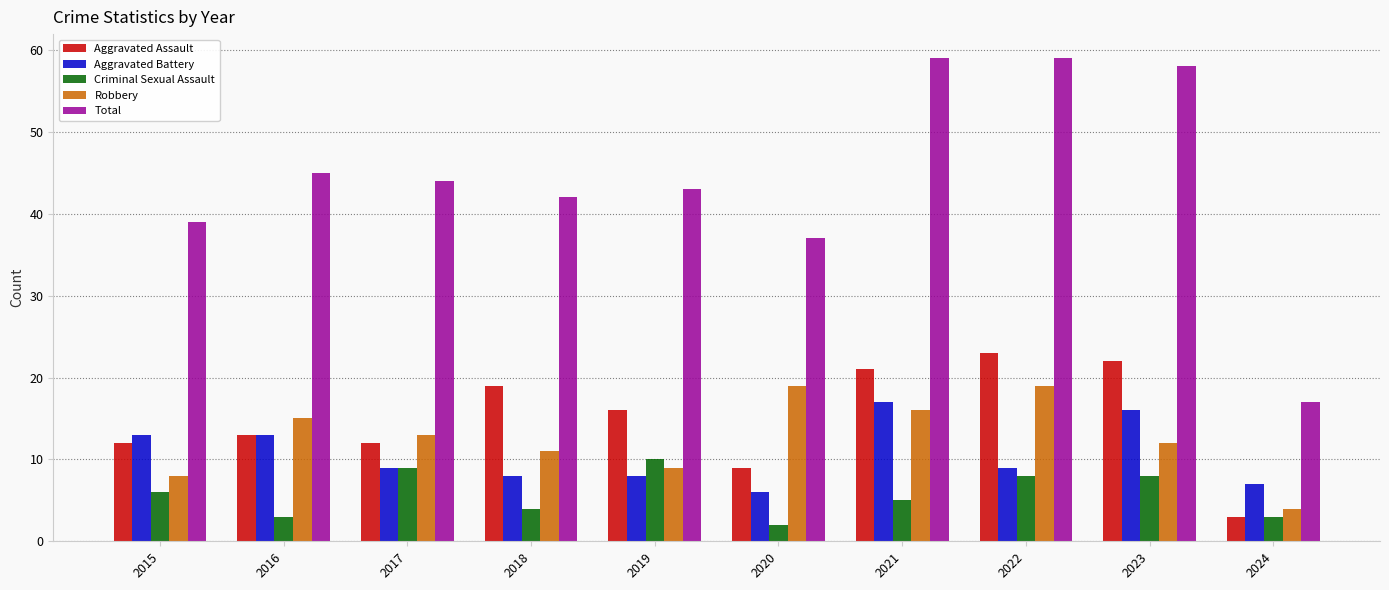

Between 2017 and 2018, which series saw the biggest shift?

Aggravated Assault